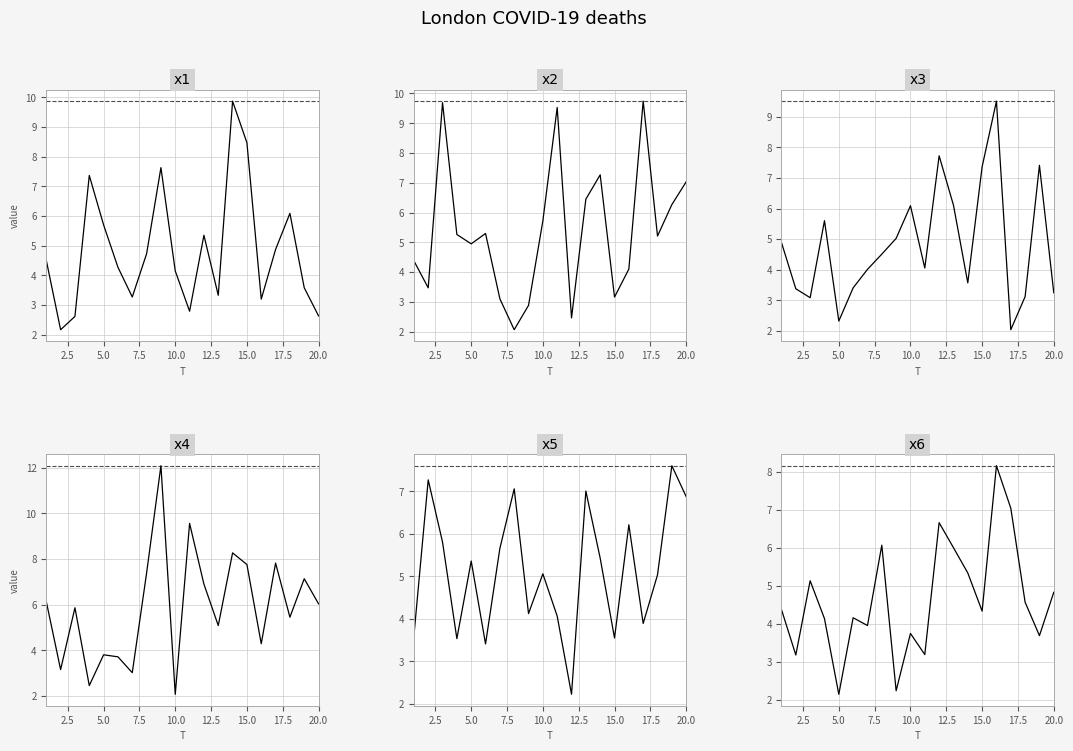

After their last crossing, which series has the higher values: x5 or x1?

x5